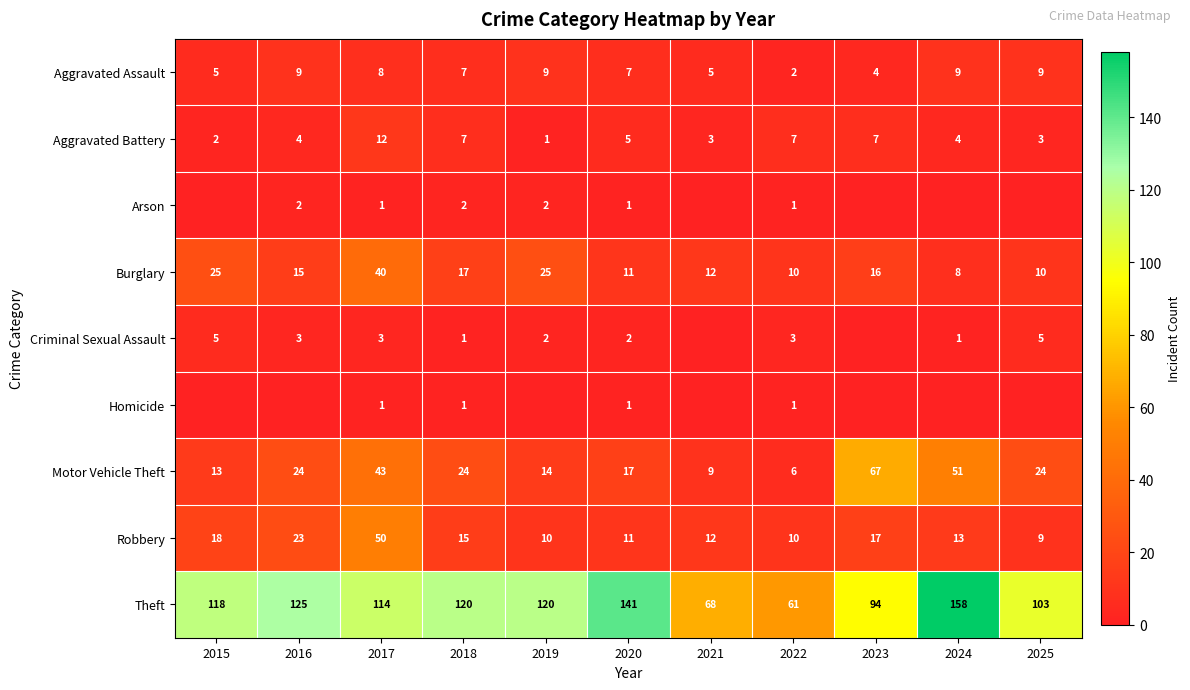

What is the difference between the maximum and minimum values in the Burglary series?

32